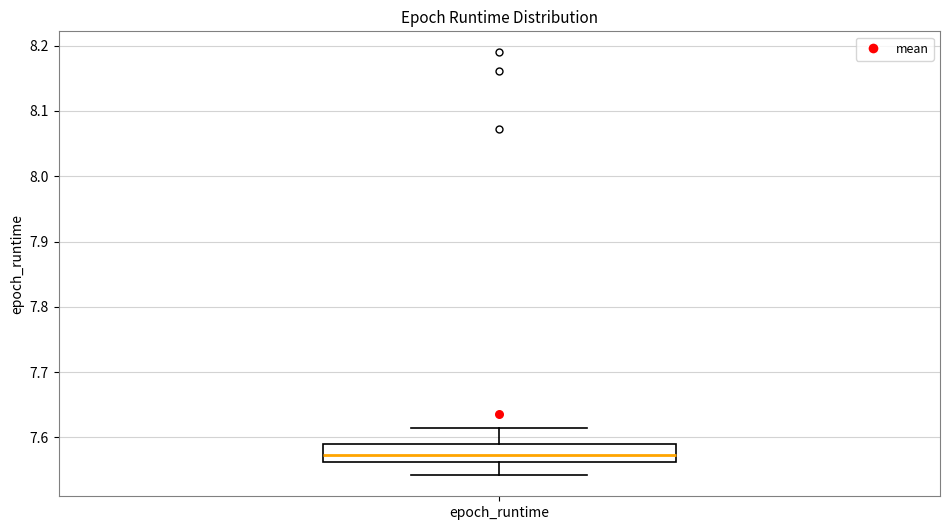

Transcribe this box plot: give where the median line is, the range the box spans, and where the two whiskers end, as read against the y-axis. The values are not printed on the chart, so give them approximately, as read against the axis.

median 7.57, box 7.56 to 7.59, whiskers 7.54 to 7.61